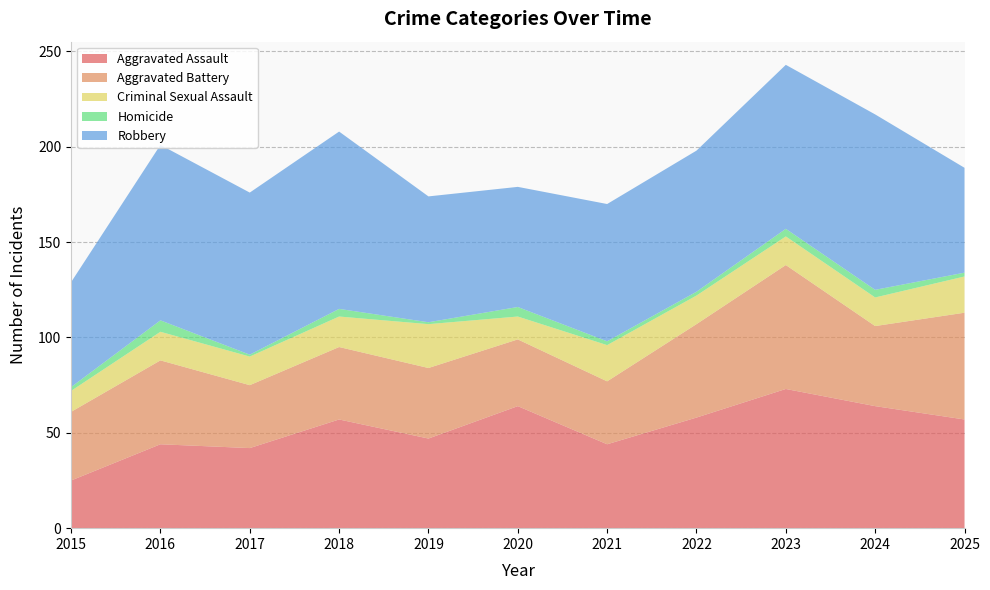

Reading right to left, list all the values displayed in this chart.

Aggravated Assault: 57	64	73	58	44	64	47	57	42	44	25
Aggravated Battery: 56	42	65	49	33	35	37	38	33	44	36
Criminal Sexual Assault: 19	15	15	15	19	12	23	16	15	15	11
Homicide: 2	4	4	2	2	5	1	4	1	6	2
Robbery: 55	92	86	74	72	63	66	93	85	92	55